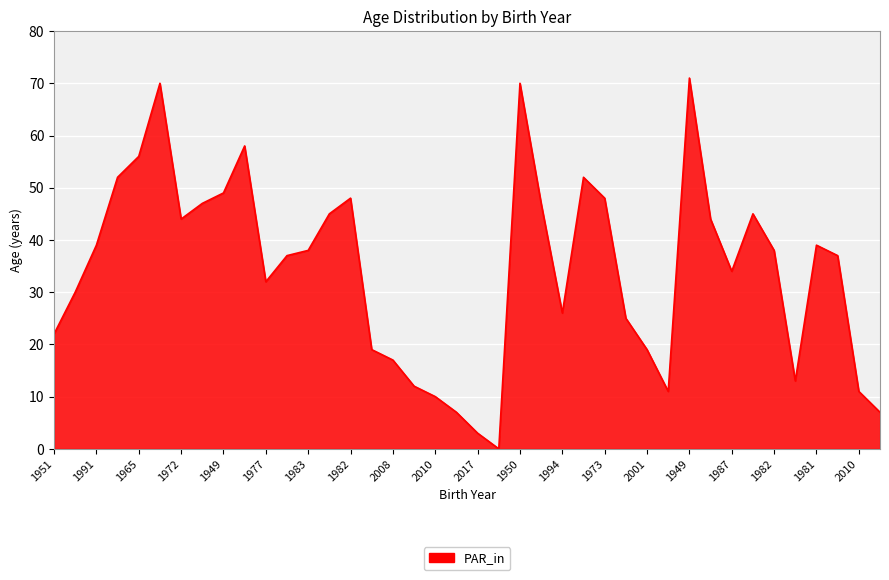

What is the greatest value displayed?

71